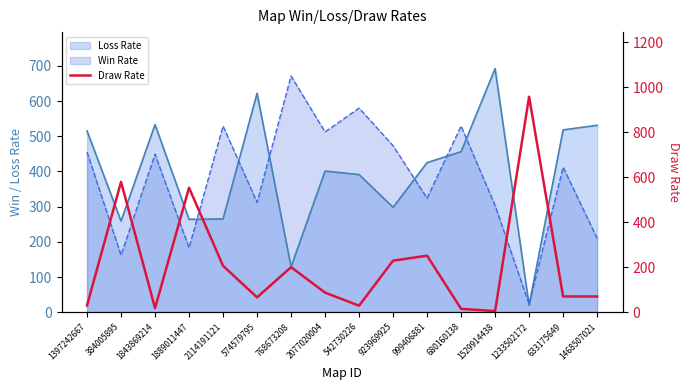

What is the smallest value displayed?

5